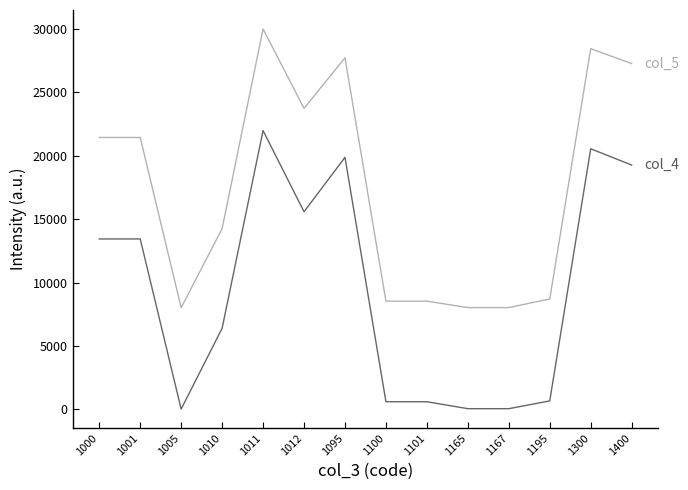

How many lines are shown in the chart?

2